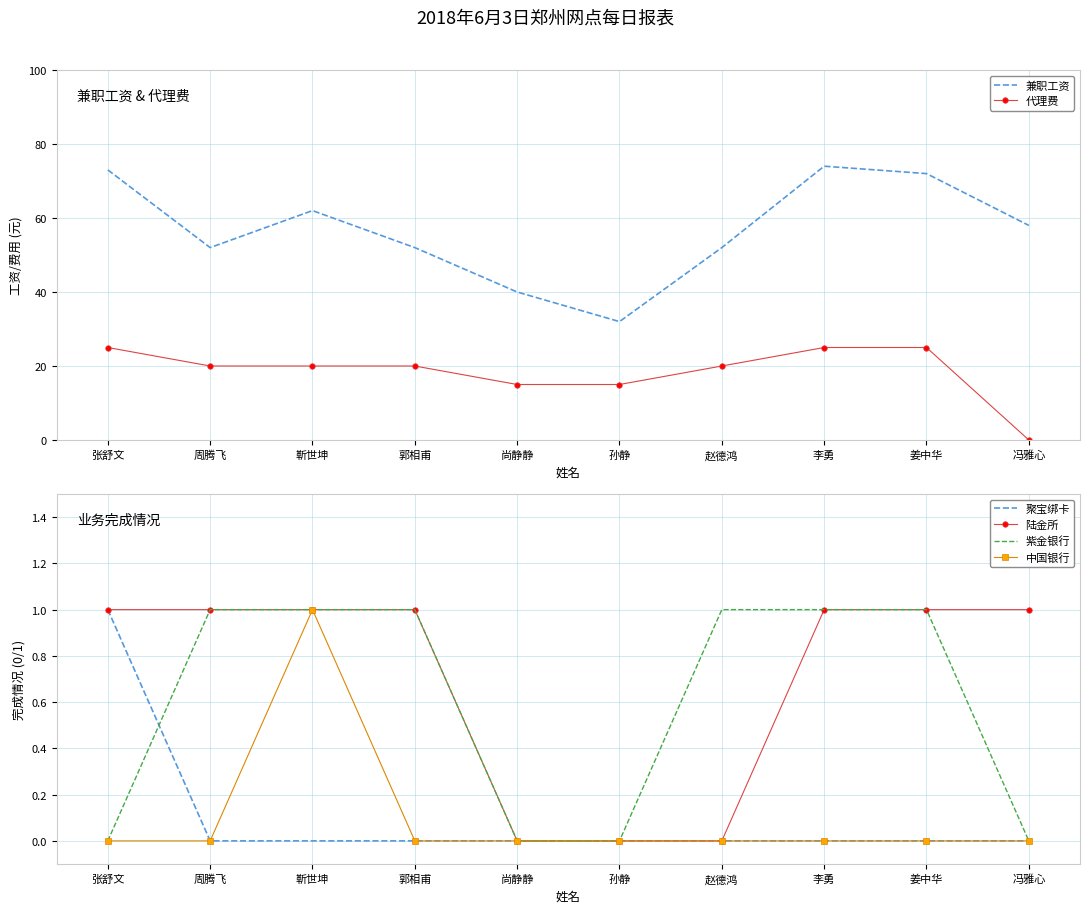

List the series in order of their peak value, lowest first.

聚宝绑卡, 陆金所, 紫金银行, 中国银行, 代理费, 兼职工资